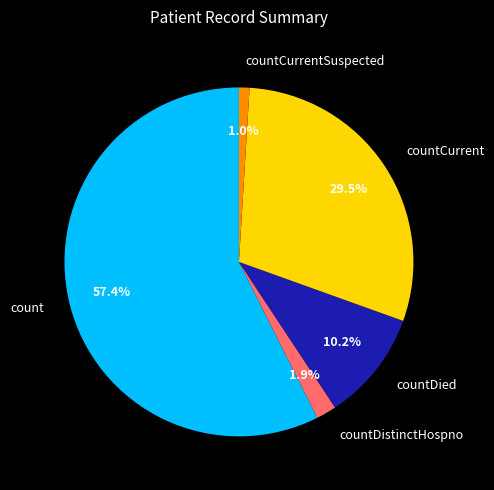

The count slice represents 57% of the pie. True or false?

True